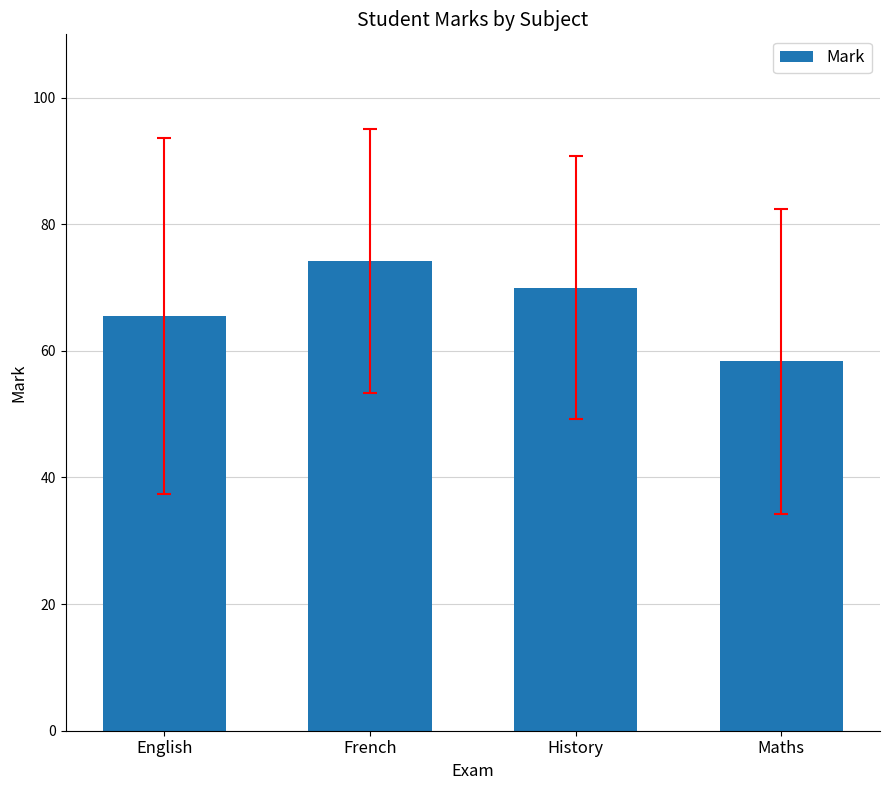

What is the ratio of the value at English to the value at History?

0.9